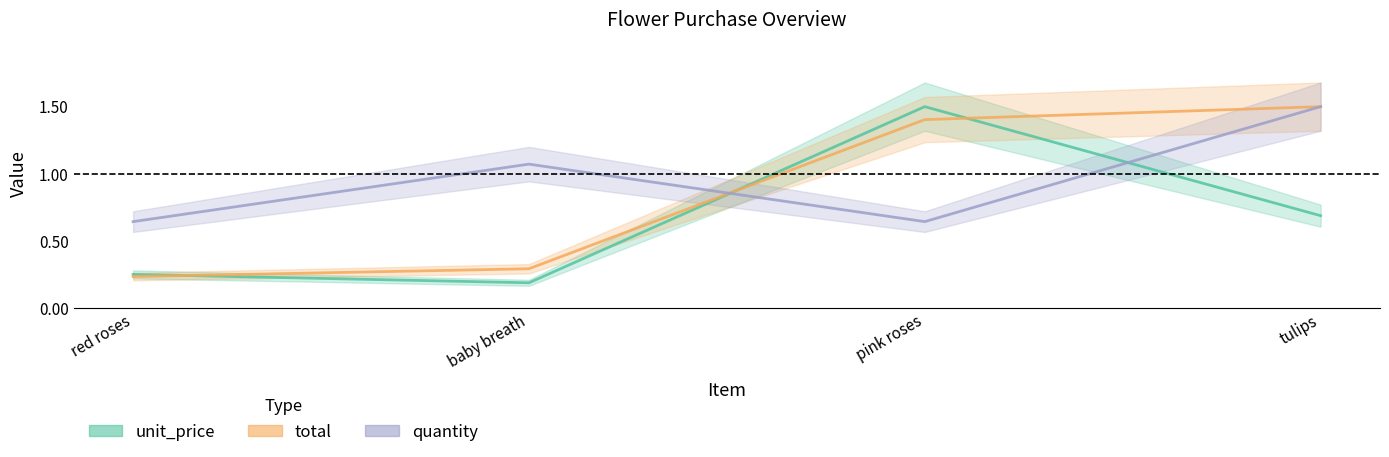

What is the minimum value shown in the chart?

0.2